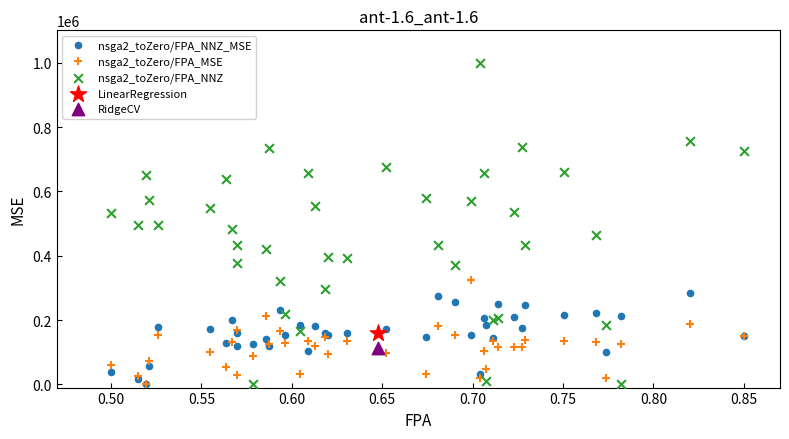

What are all the series names shown in the legend?

nsga2_toZero/FPA_NNZ_MSE, nsga2_toZero/FPA_MSE, nsga2_toZero/FPA_NNZ, LinearRegression, RidgeCV